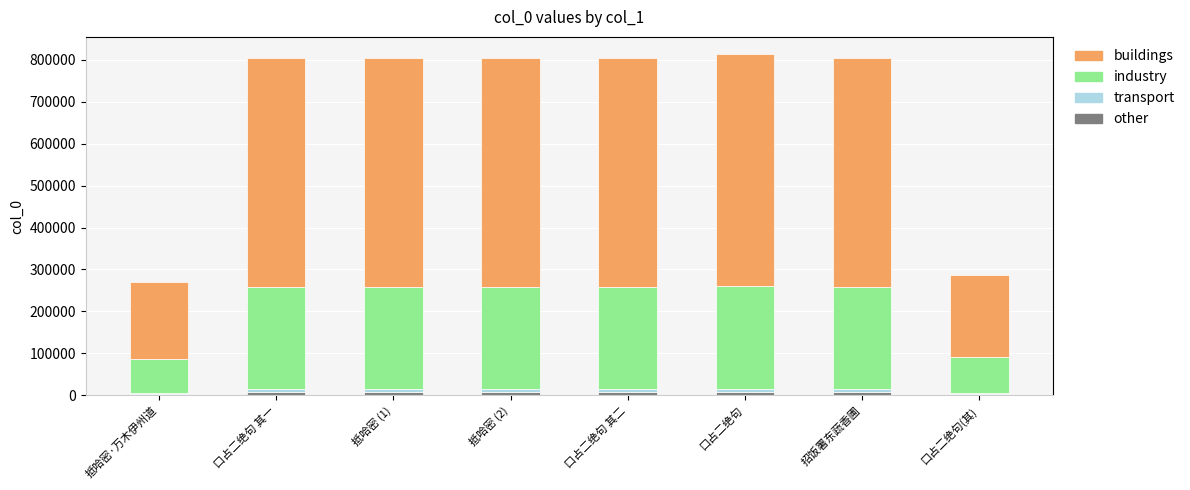

Rank the series by their maximum value, from highest to lowest.

buildings, industry, transport, other